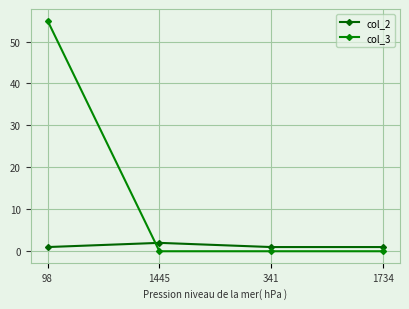

At how many categories does at least one series exceed 48?

1